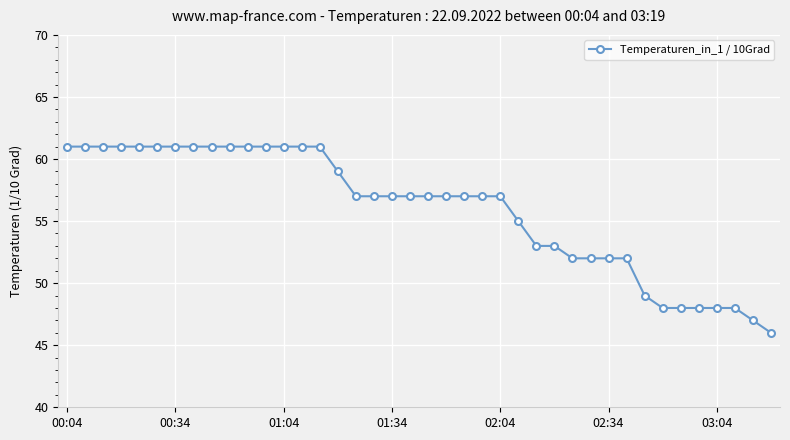

What is the difference between the maximum and minimum values?

15